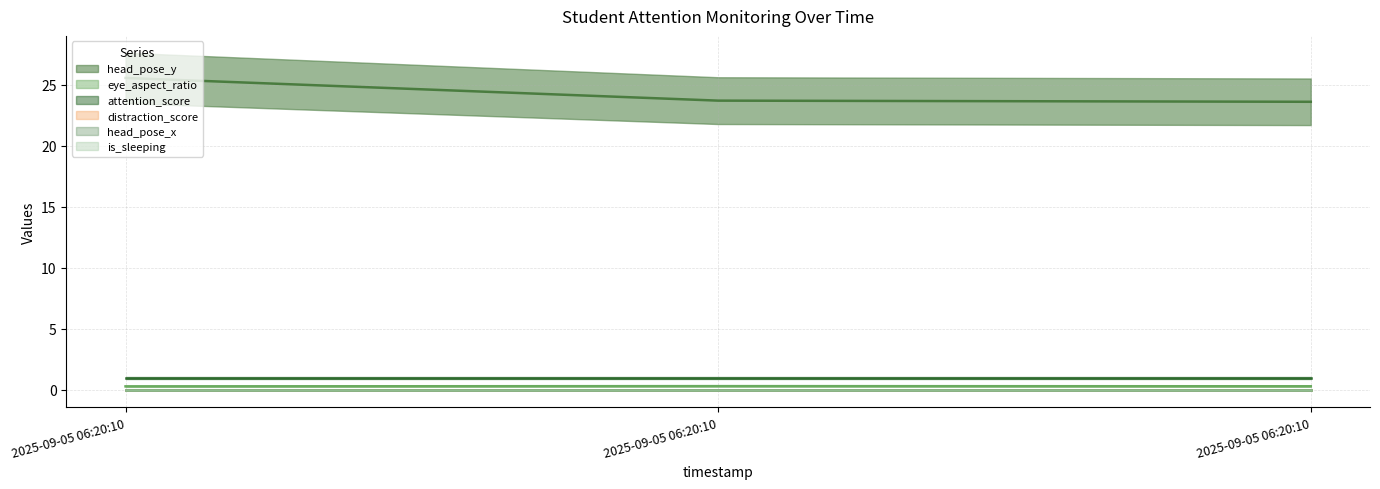

Which category has the lowest value in the eye_aspect_ratio (line) series?

2025-09-05 06:20:10